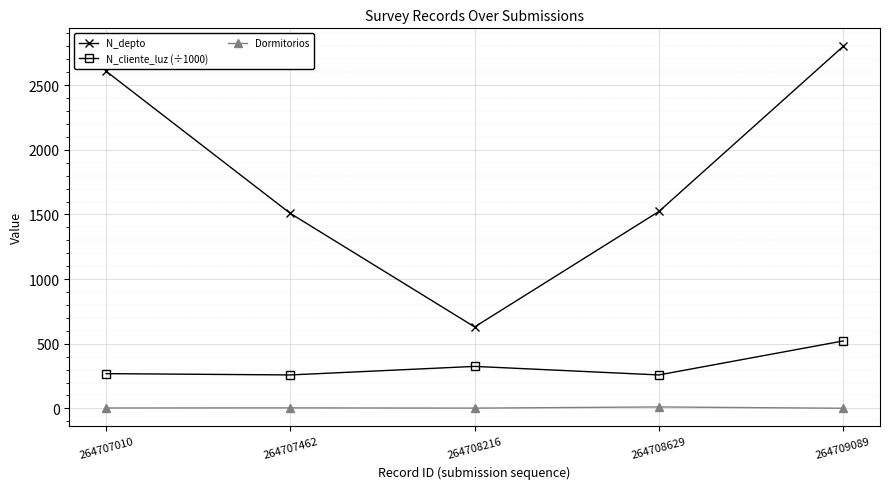

List the series in order of their overall mean, lowest first.

Dormitorios, N_cliente_luz (÷1000), N_depto